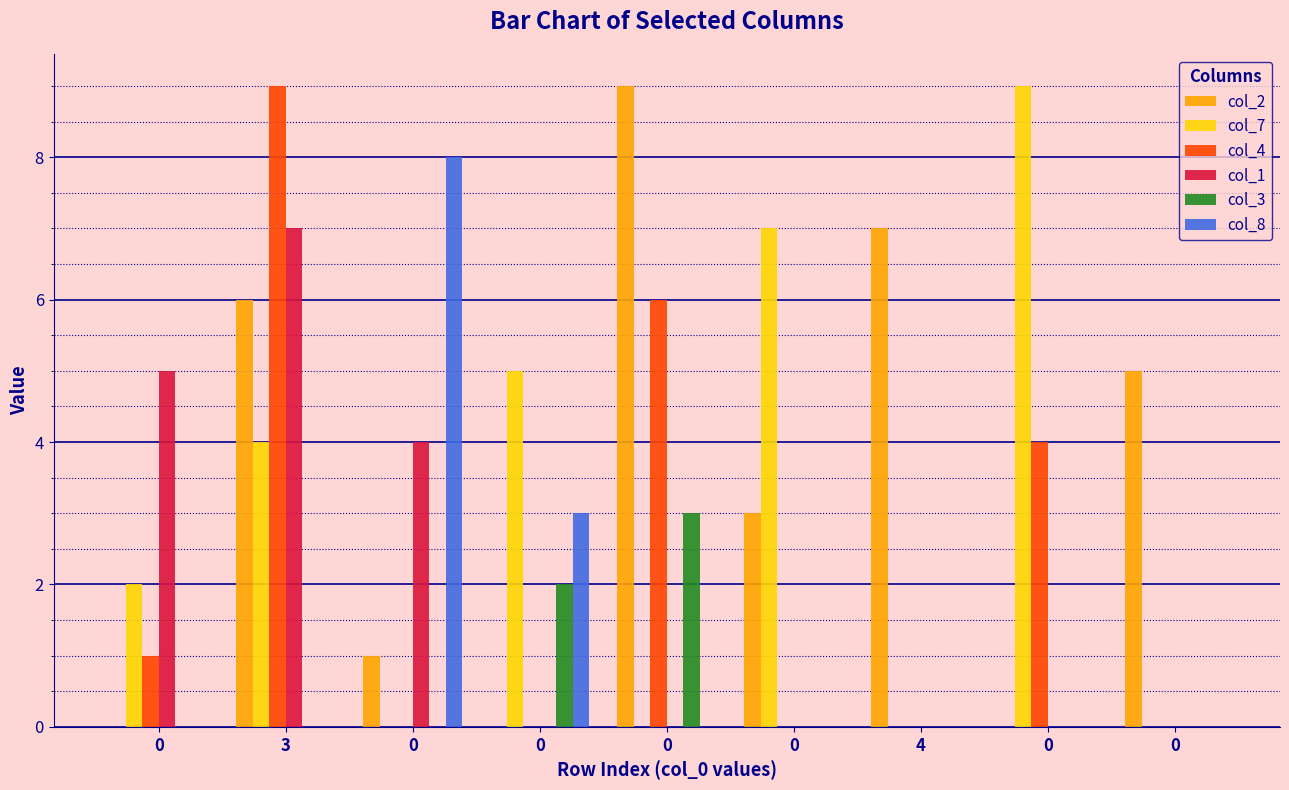

The value of col_4 at 4 is 0. True or false?

True